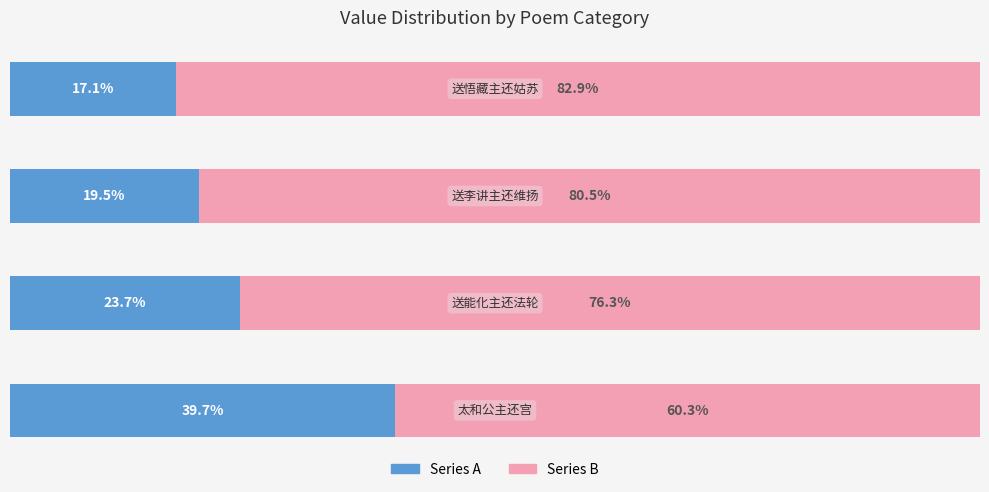

What is the value of the Series A bar at the 1st from the left?

39.7